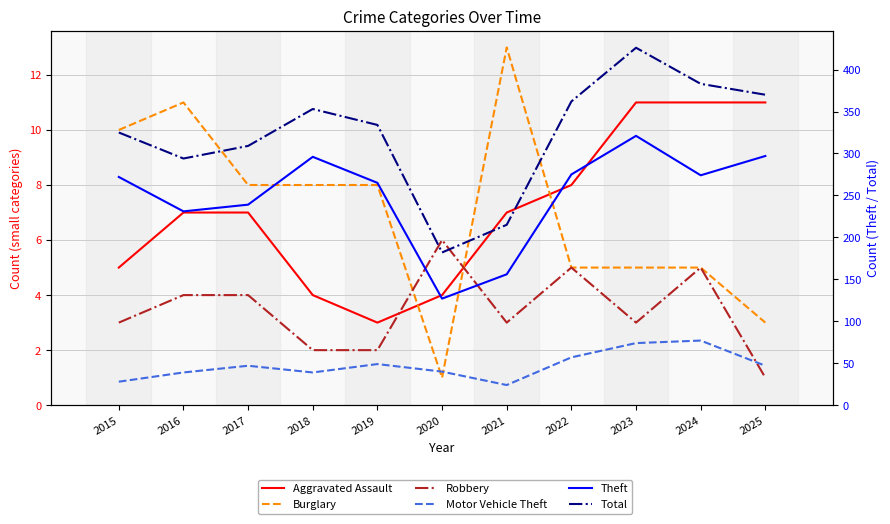

Rank the series at 2017 from highest to lowest value.

Total, Theft, Motor Vehicle Theft, Burglary, Aggravated Assault, Robbery